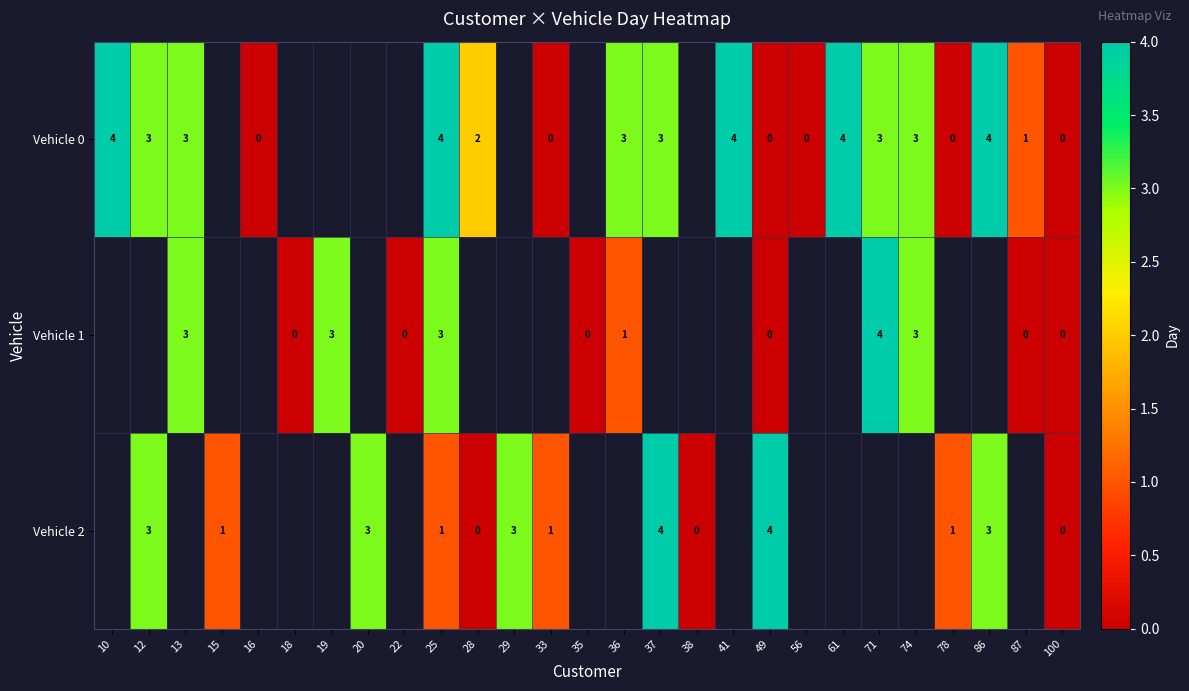

At which category does the chart reach its minimum across all series?

16